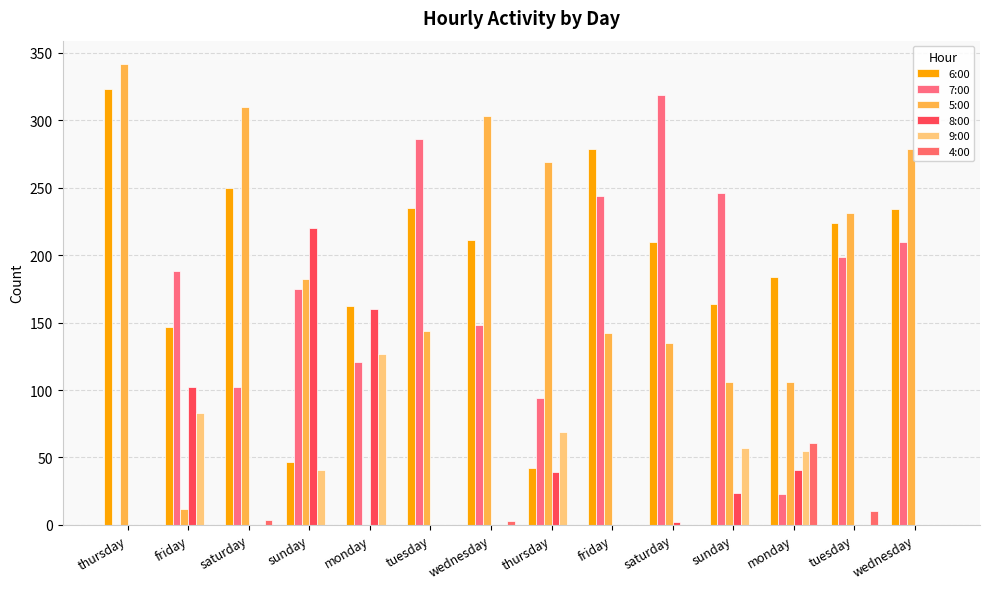

Which series has the widest spread of values?

5:00